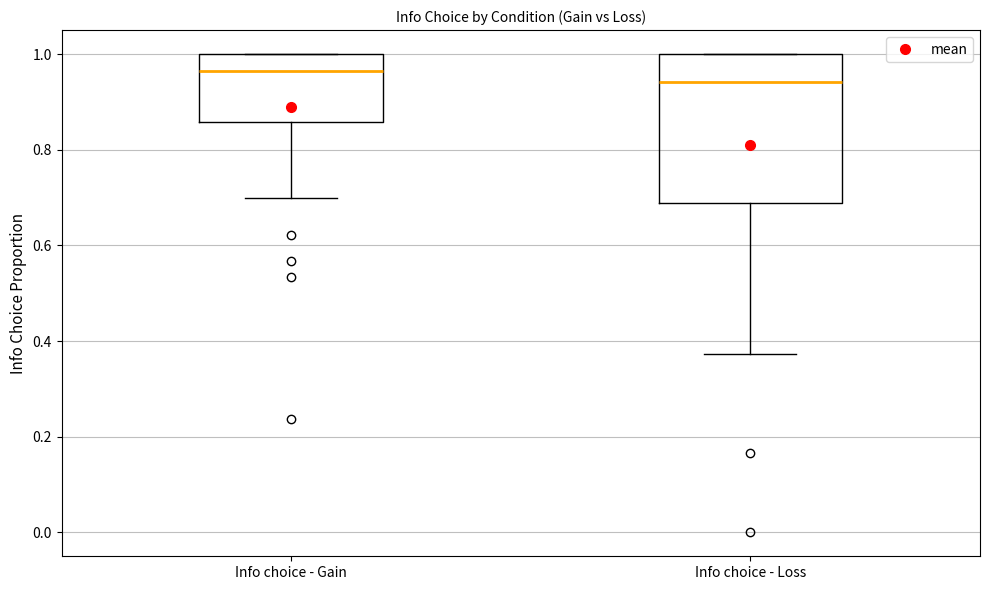

Which box is the tallest, from its lower edge to its upper edge?

Info choice - Loss